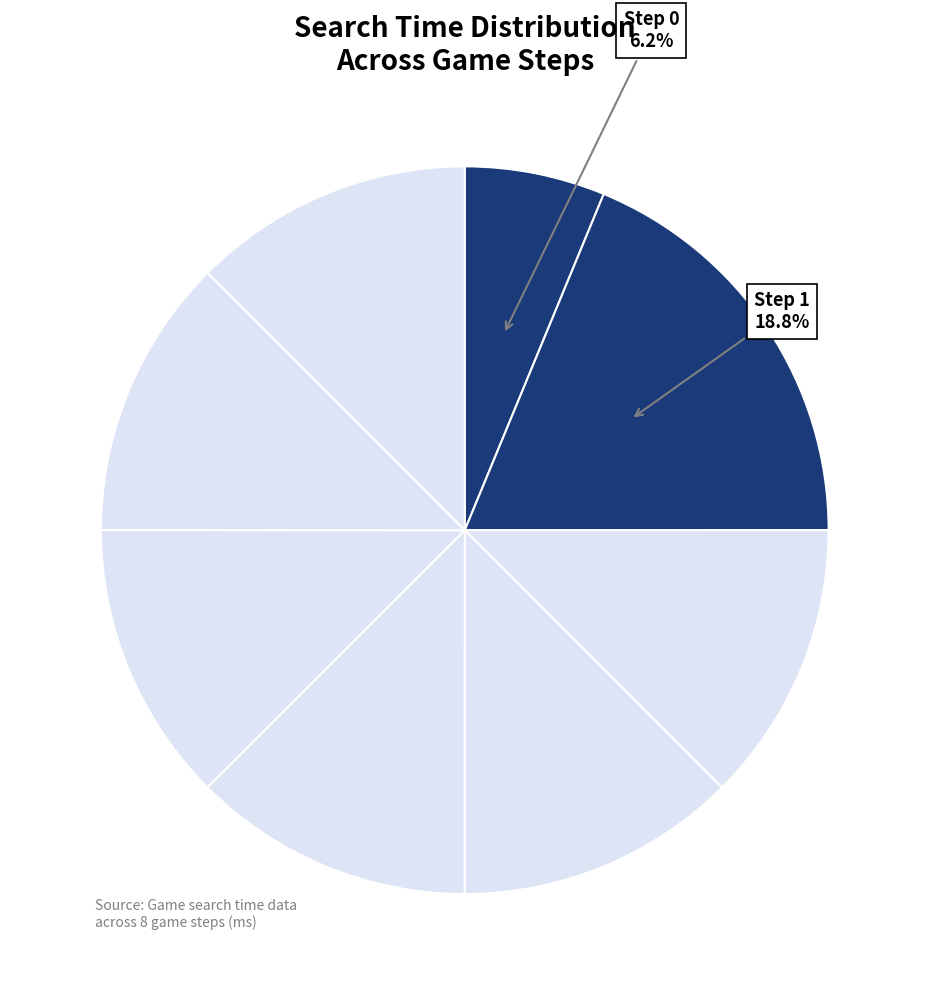

How many slices are in this pie chart?

8